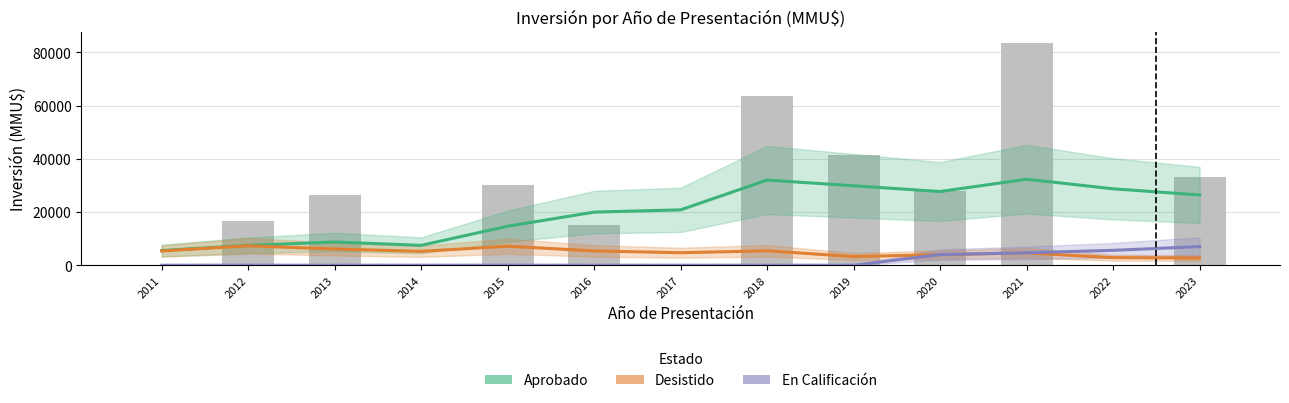

How many data points in En Calificación are above 0?

4